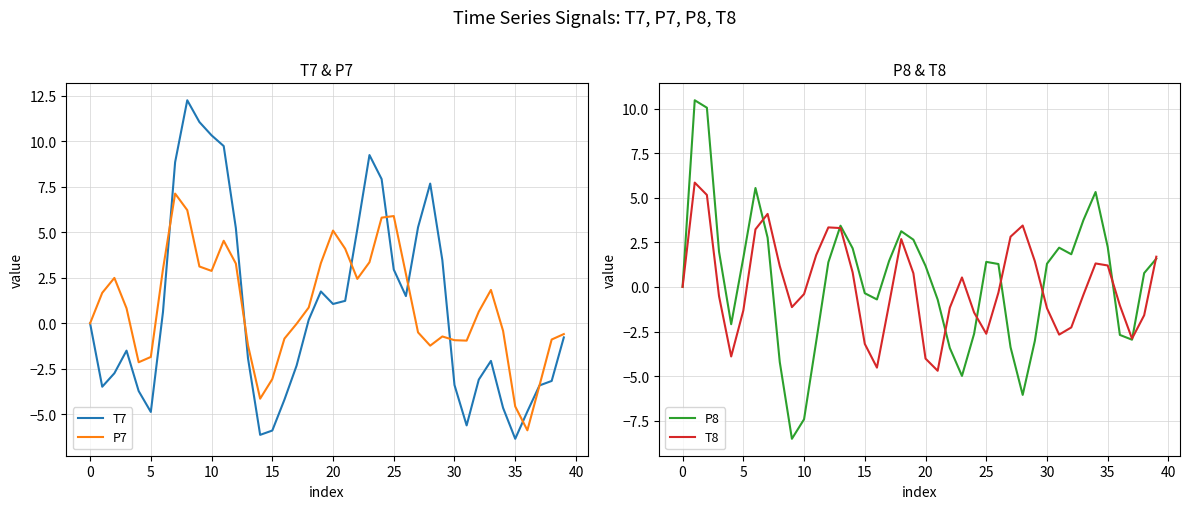

True or false: P7 has more than 0 interior local peaks.

True